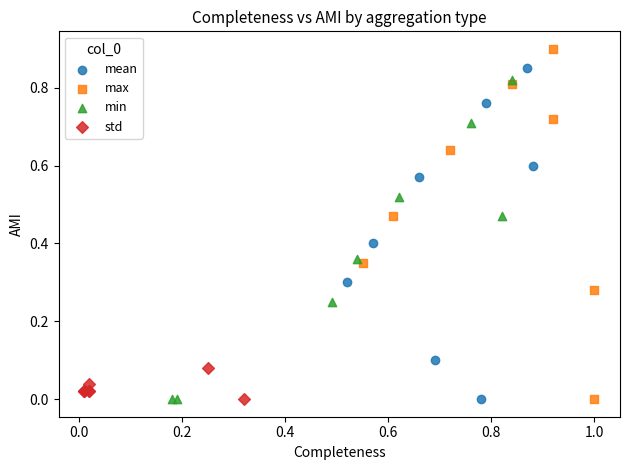

What are all the series names shown in the legend?

mean, max, min, std